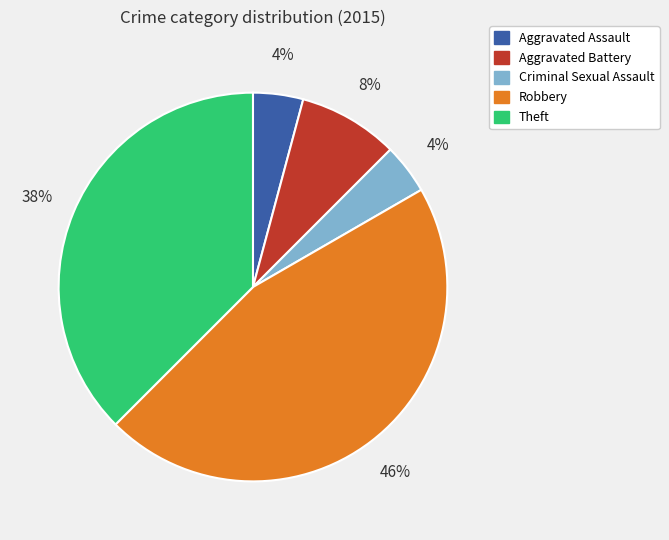

Is the sum of Theft and Aggravated Assault greater than half?

No